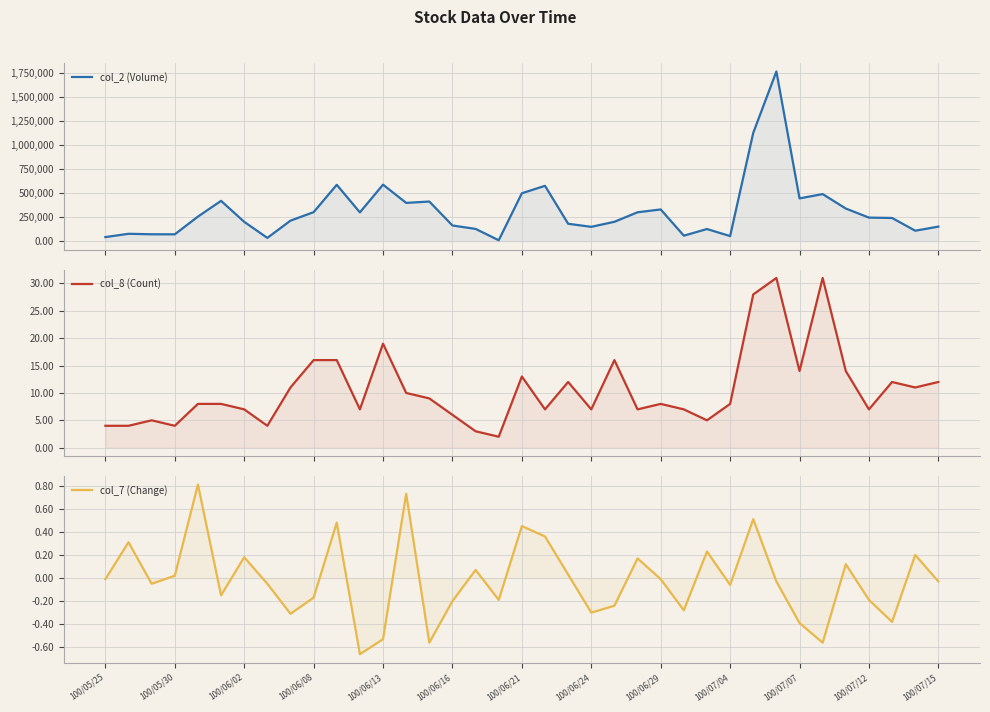

What are all the series names shown in the legend?

col_2 (Volume), col_8 (Count), col_7 (Change)